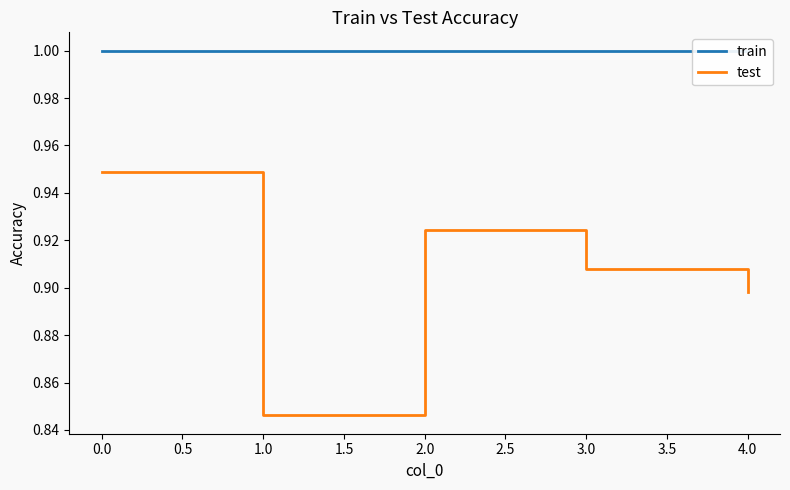

List the labels in order of test value, smallest first.

1.0, 4.0, 3.0, 2.0, 0.0